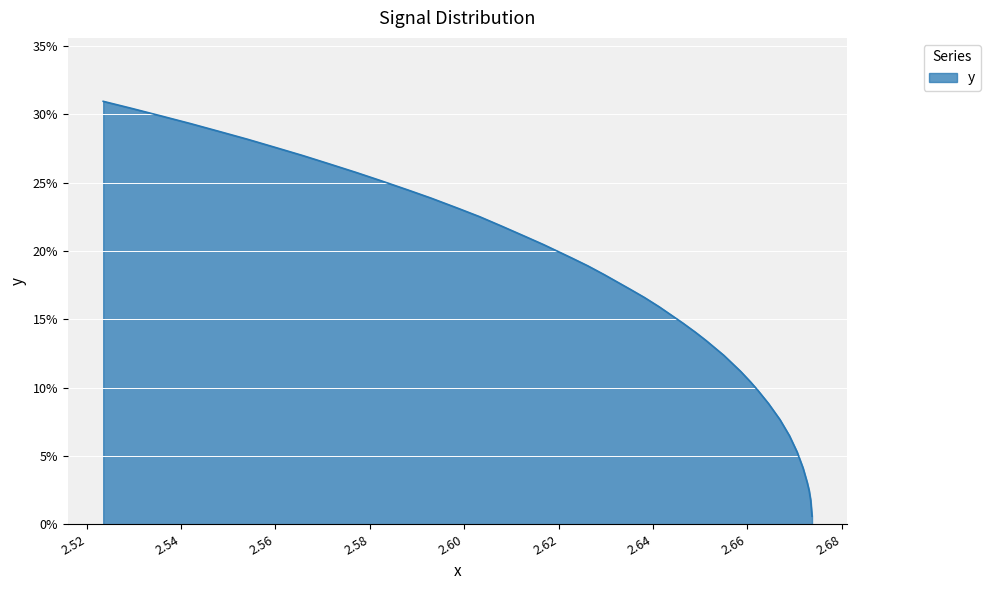

What is the maximum value shown in the chart?

0.3